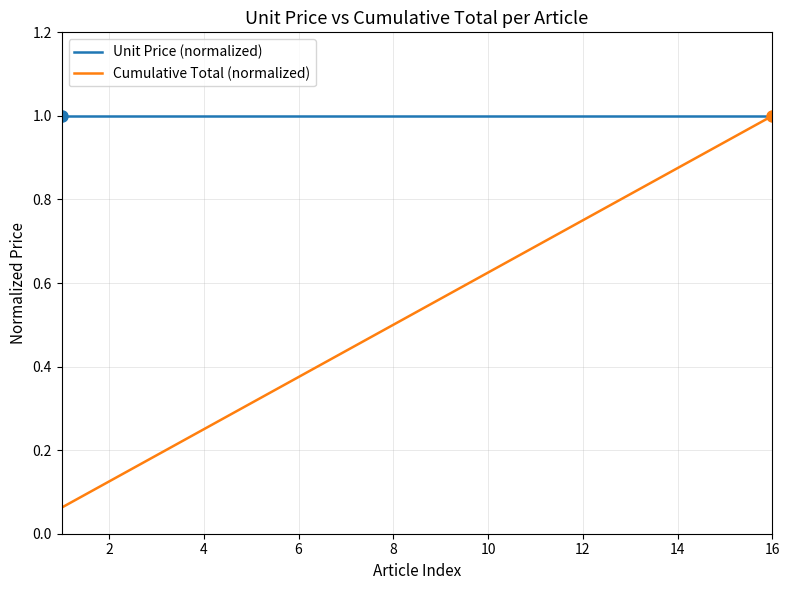

Which series has the largest total across all categories?

Unit Price (normalized)